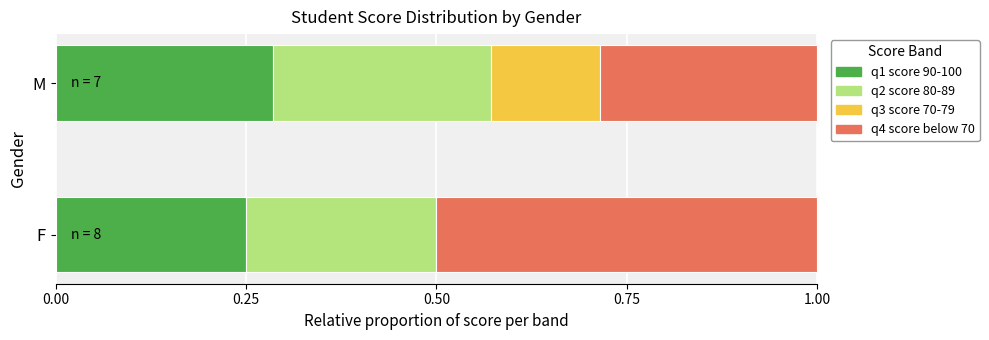

Which category has the highest value in the q1 score 90-100 series?

M